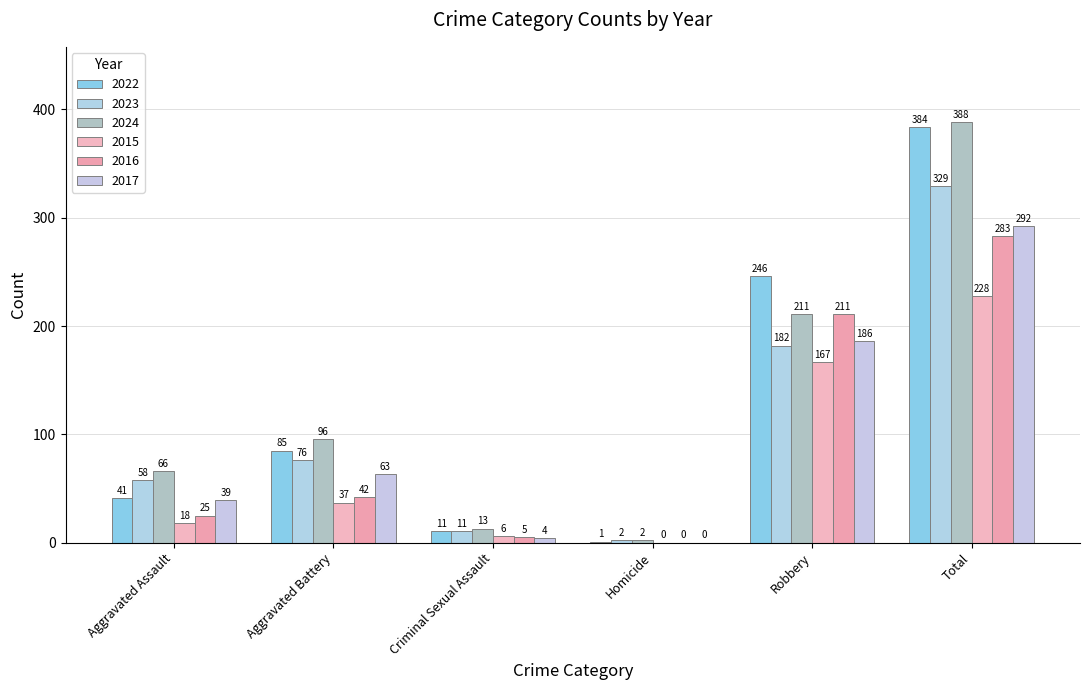

Reading left to right, extract all data points from this chart.

2022: Aggravated Assault=41	Aggravated Battery=85	Criminal Sexual Assault=11	Homicide=1	Robbery=246	Total=384
2023: Aggravated Assault=58	Aggravated Battery=76	Criminal Sexual Assault=11	Homicide=2	Robbery=182	Total=329
2024: Aggravated Assault=66	Aggravated Battery=96	Criminal Sexual Assault=13	Homicide=2	Robbery=211	Total=388
2015: Aggravated Assault=18	Aggravated Battery=37	Criminal Sexual Assault=6	Homicide=0	Robbery=167	Total=228
2016: Aggravated Assault=25	Aggravated Battery=42	Criminal Sexual Assault=5	Homicide=0	Robbery=211	Total=283
2017: Aggravated Assault=39	Aggravated Battery=63	Criminal Sexual Assault=4	Homicide=0	Robbery=186	Total=292